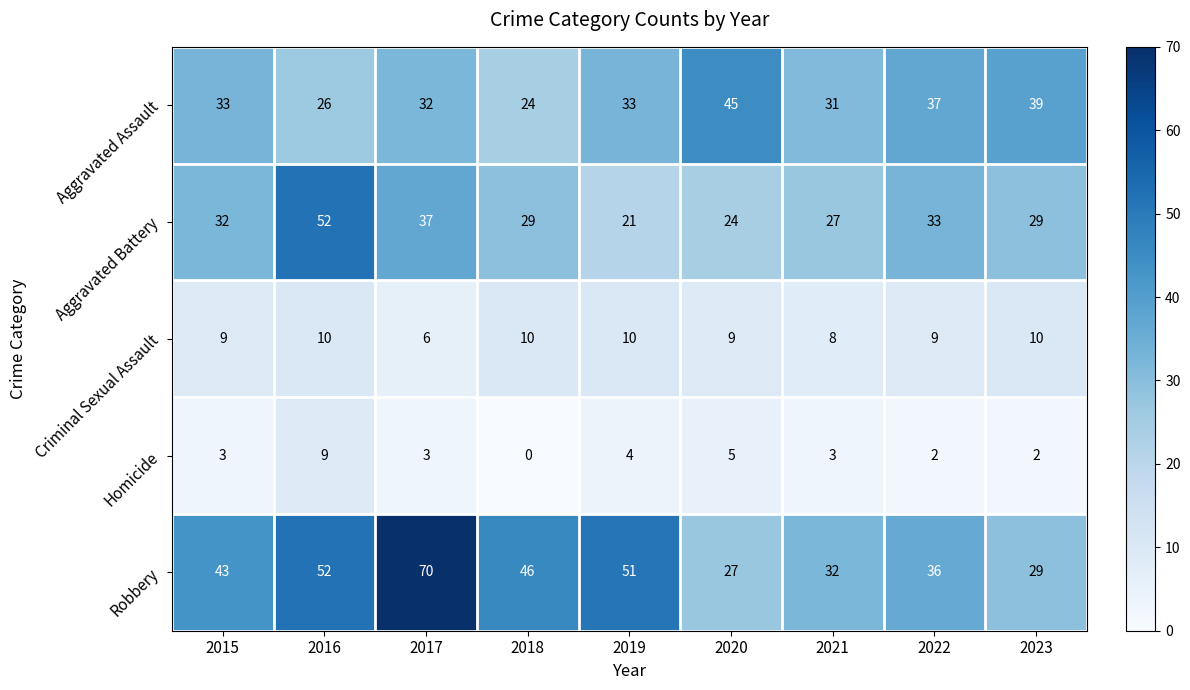

Which series has the largest total across all categories?

Robbery